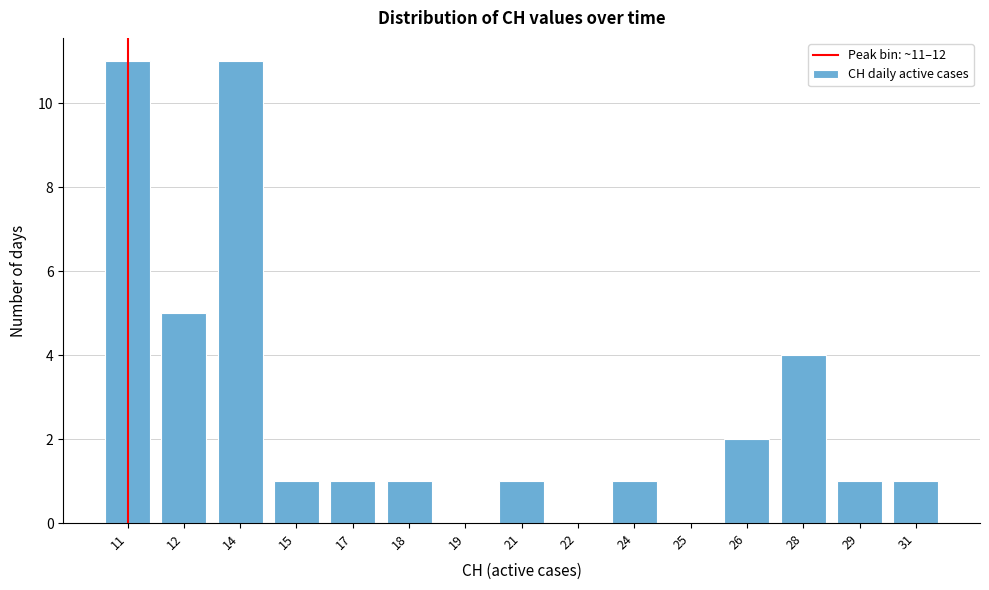

Reading left to right, transcribe all the data shown in this chart.

11=11	12=5	14=11	15=1	17=1	18=1	19=0	21=1	22=0	24=1	25=0	26=2	28=4	29=1	31=1